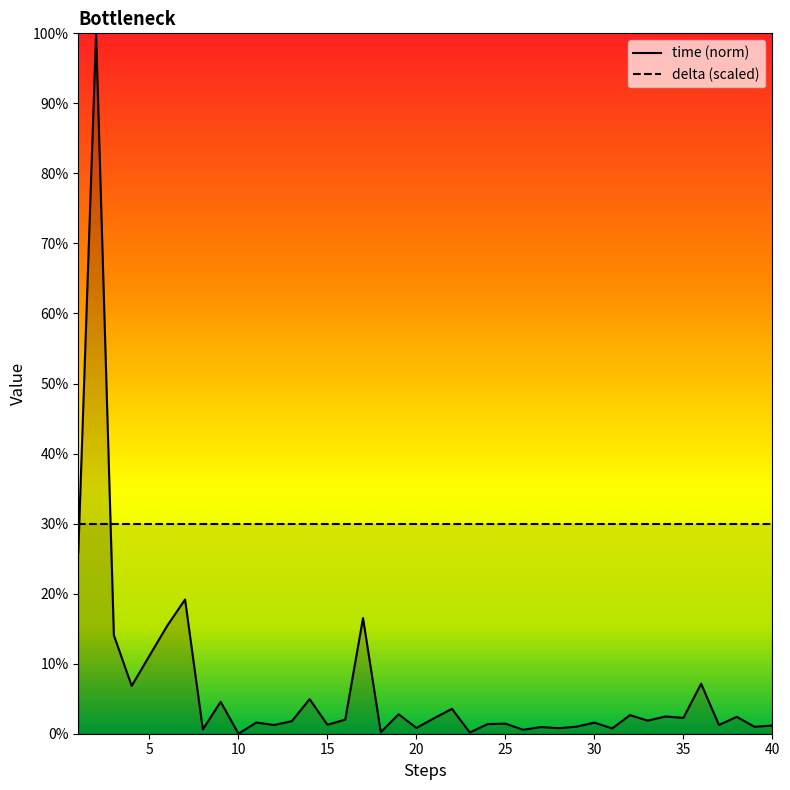

True or false: the data shows 0.8 at 31.

True